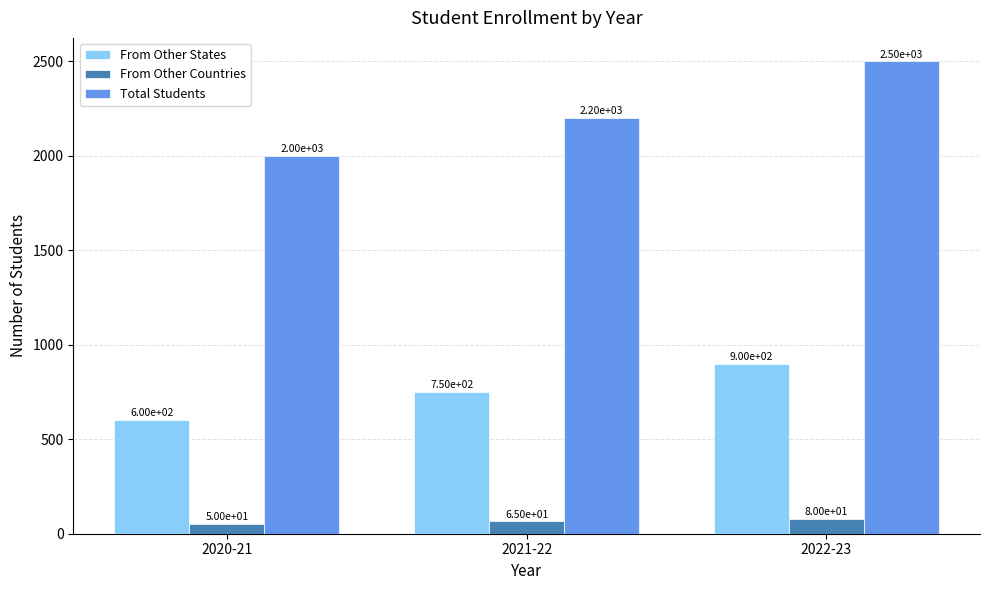

What is the difference between the highest and lowest values at 2022-23?

2420